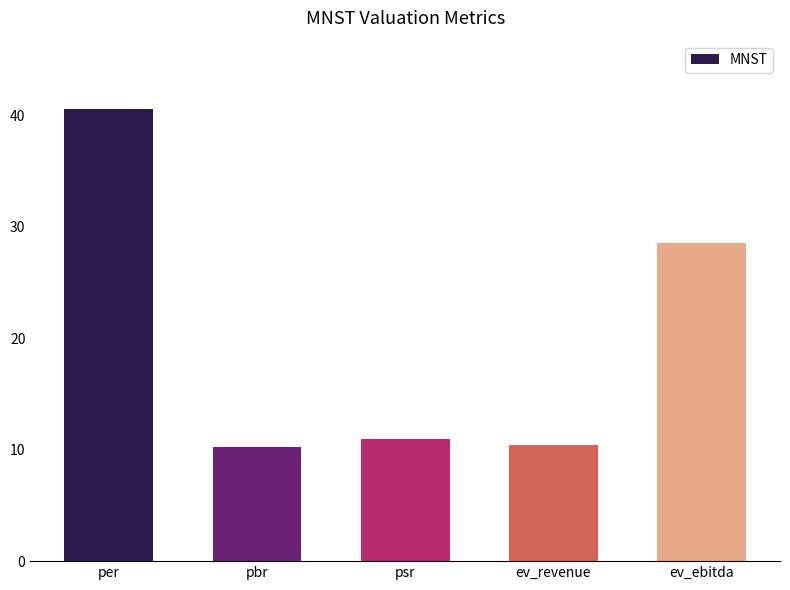

What is the smallest value displayed?

10.3